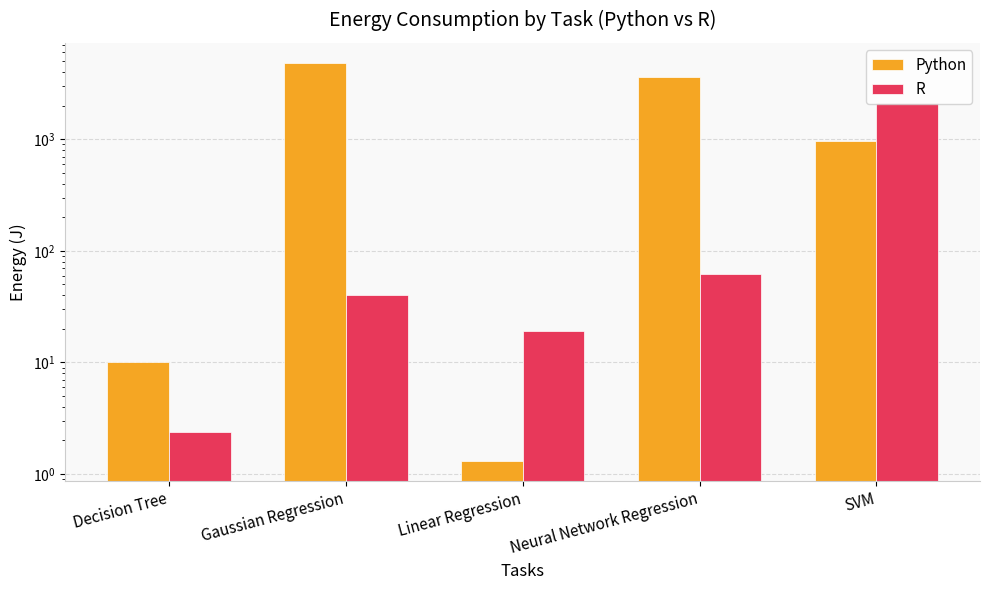

Reading right to left, what are all the values shown in this chart?

Python: 962.4	3615.0	1.3	4848.9	10.0
R: 2098.0	62.7	19.3	40.6	2.4